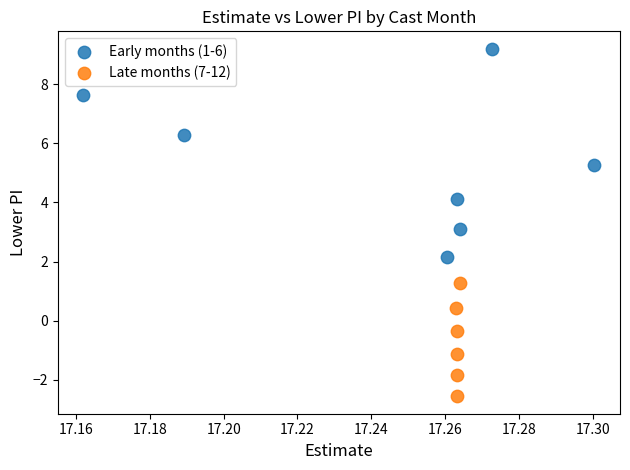

Which series has the largest Y range (max minus min)?

Early months (1-6)